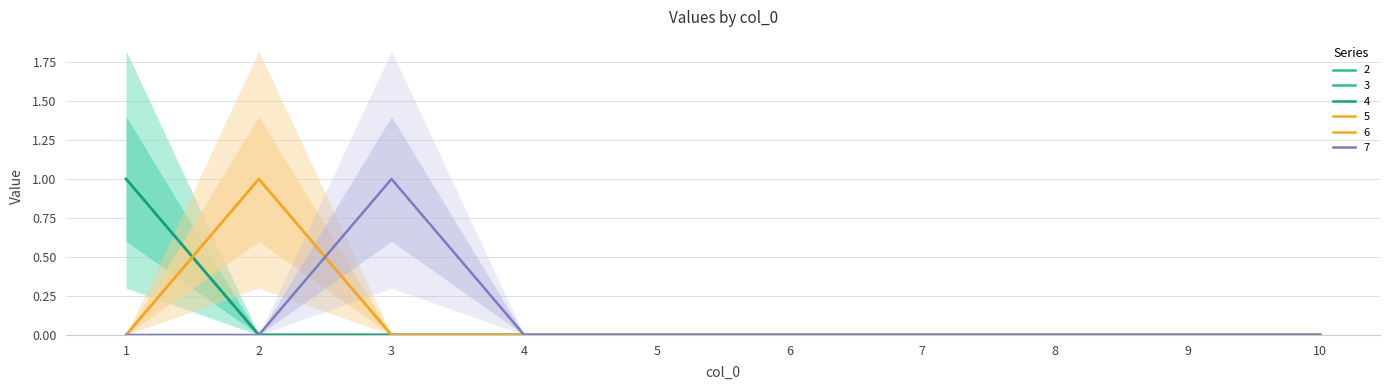

What is the sum of all 7 values?

1